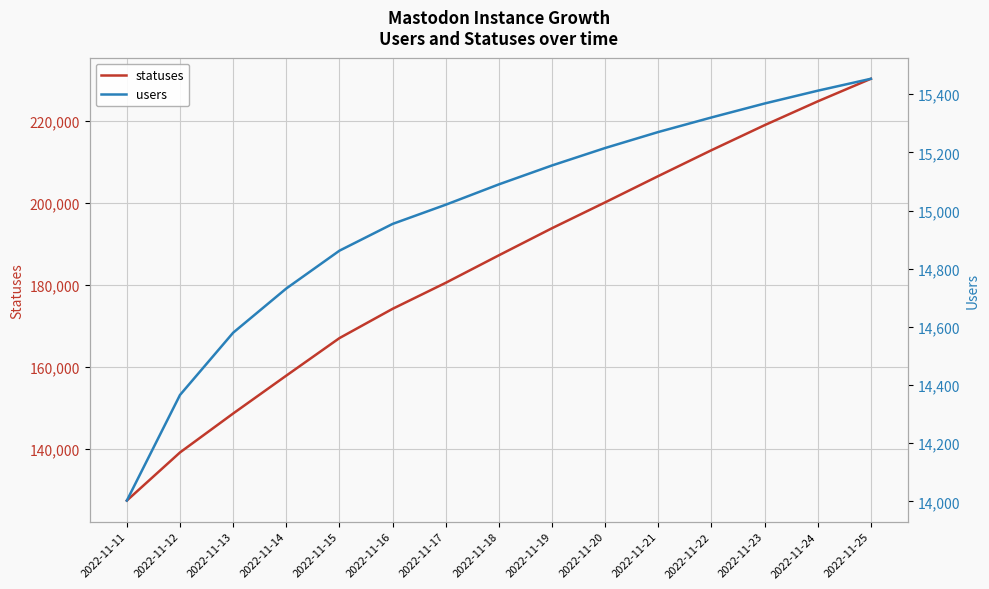

What is the total value across all series at 2022-11-11?

141463